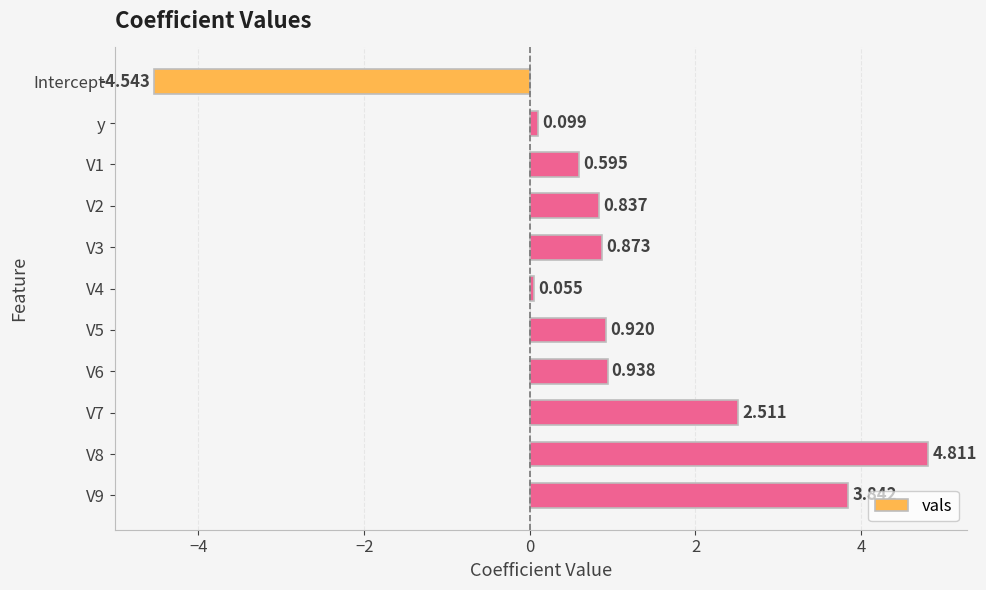

How many bars are there in total?

11